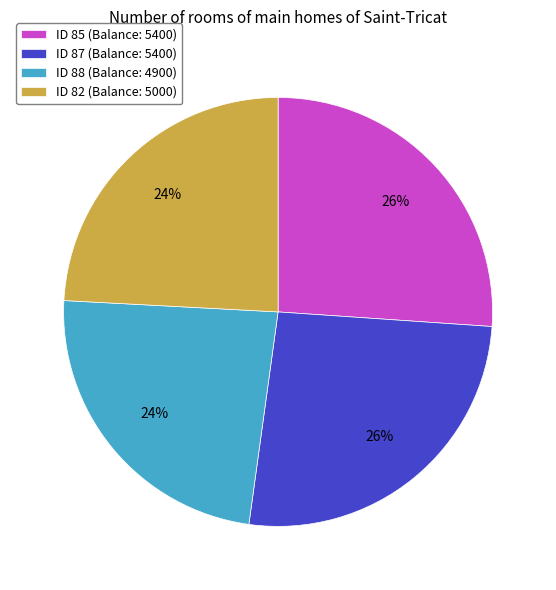

Count the number of slices in the pie.

4